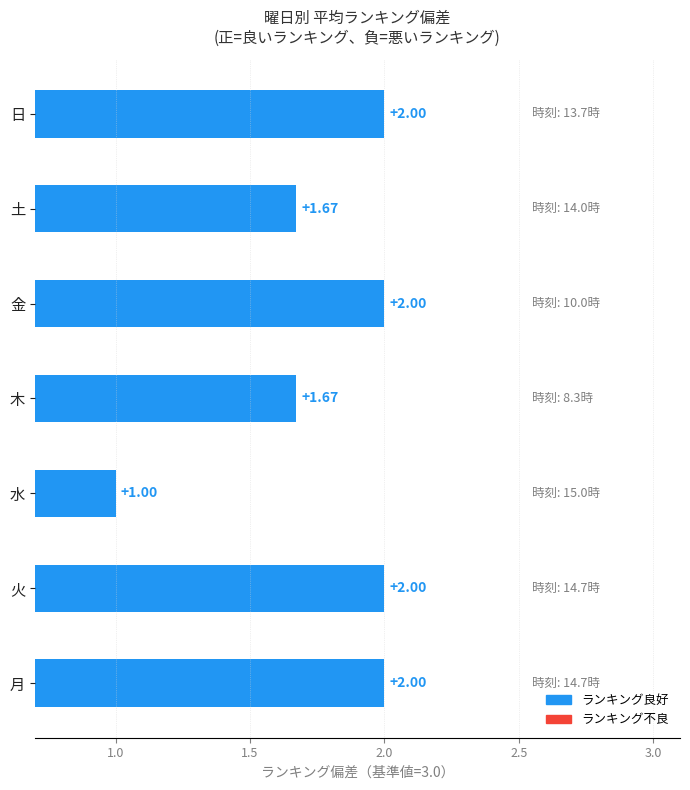

Approximately how many times larger is the value at 月 compared to 火?

1.0